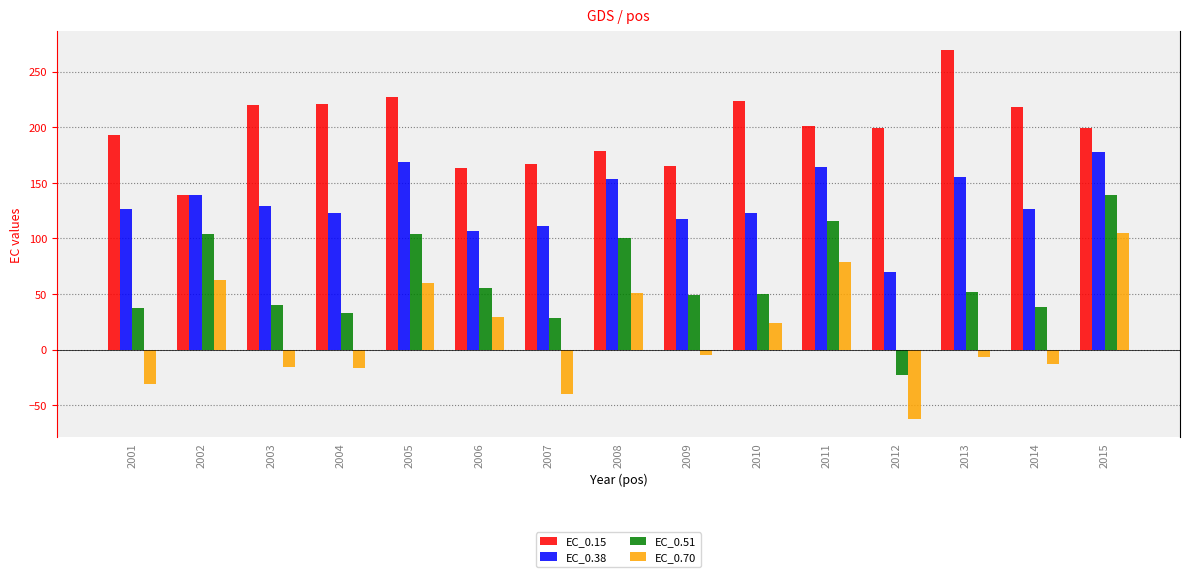

Between 2011 and 2012, which series saw the biggest shift?

EC_0.70